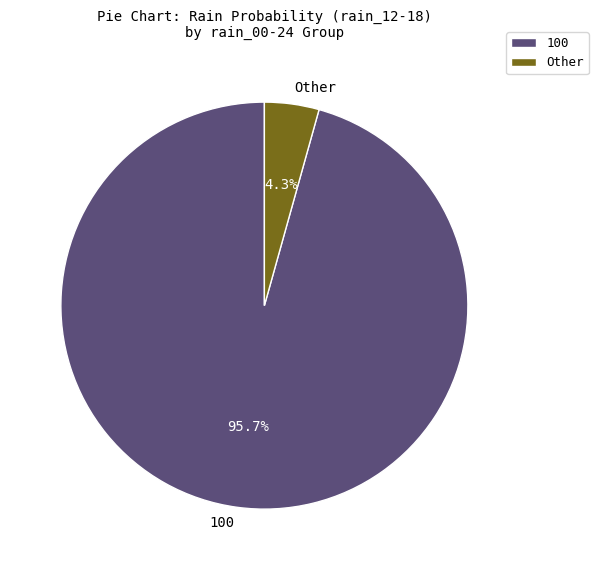

What is the majority slice?

100